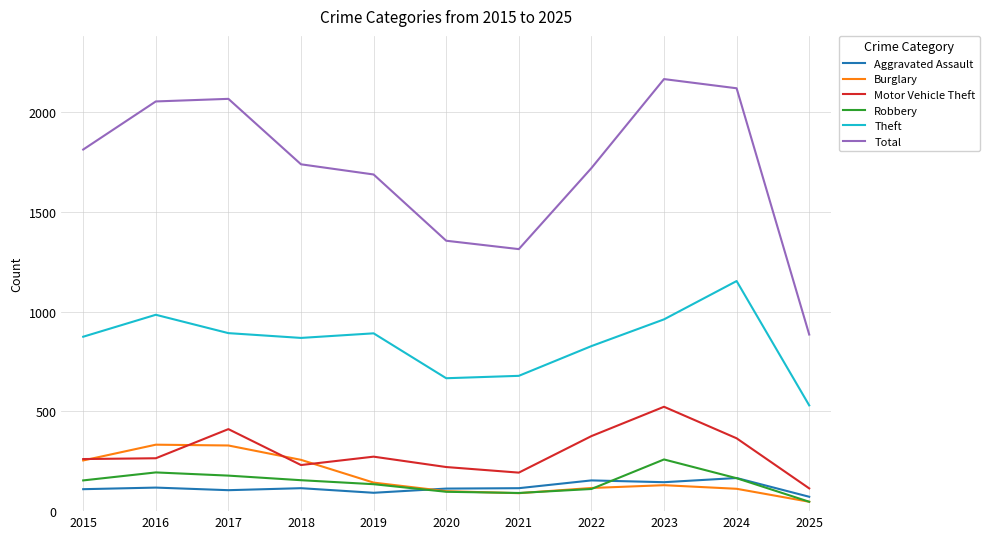

True or false: Theft has more than 1 interior local peaks.

True